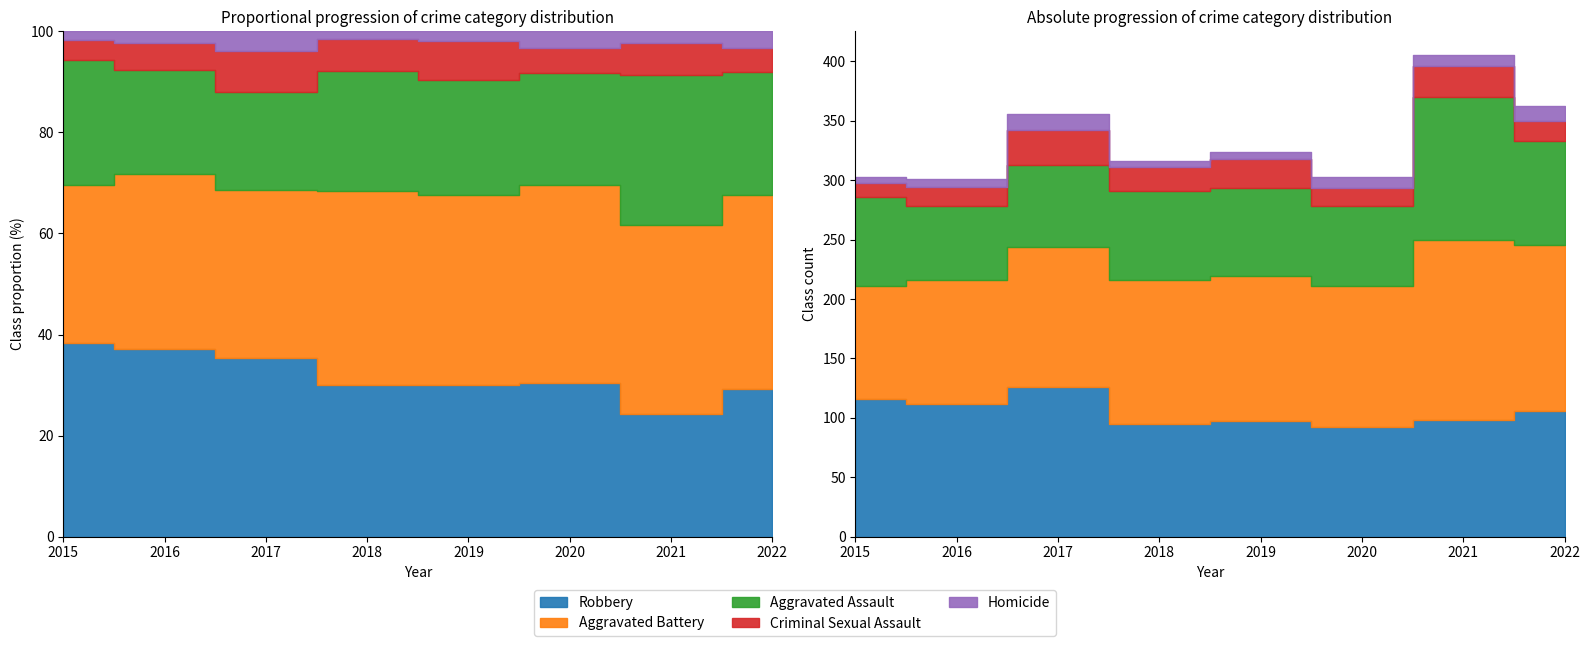

The value of Aggravated Assault at 2018 is 75. True or false?

True